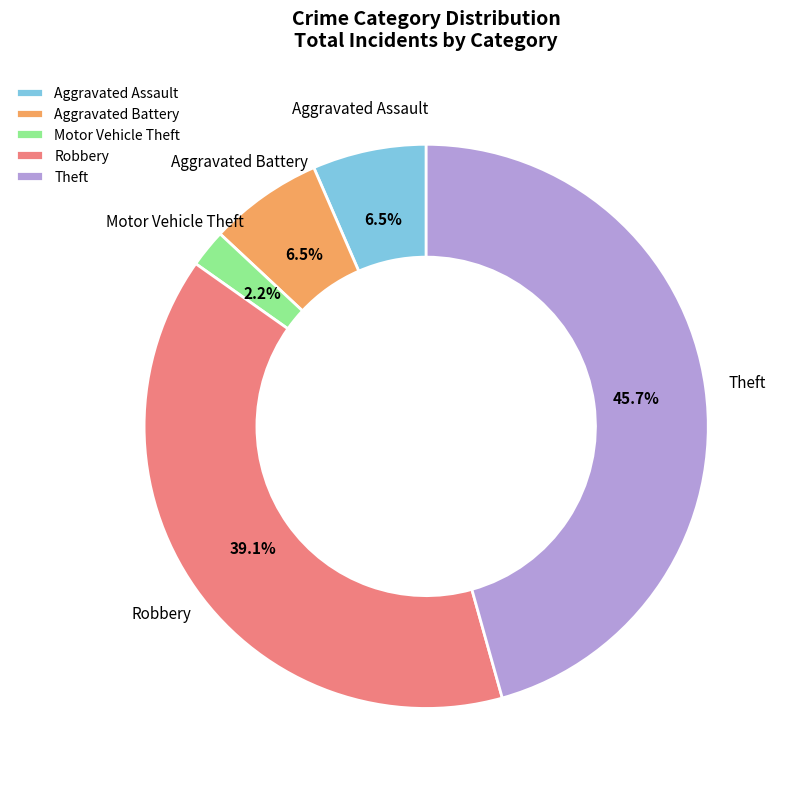

Is it true that Aggravated Battery is 22% of the pie?

False